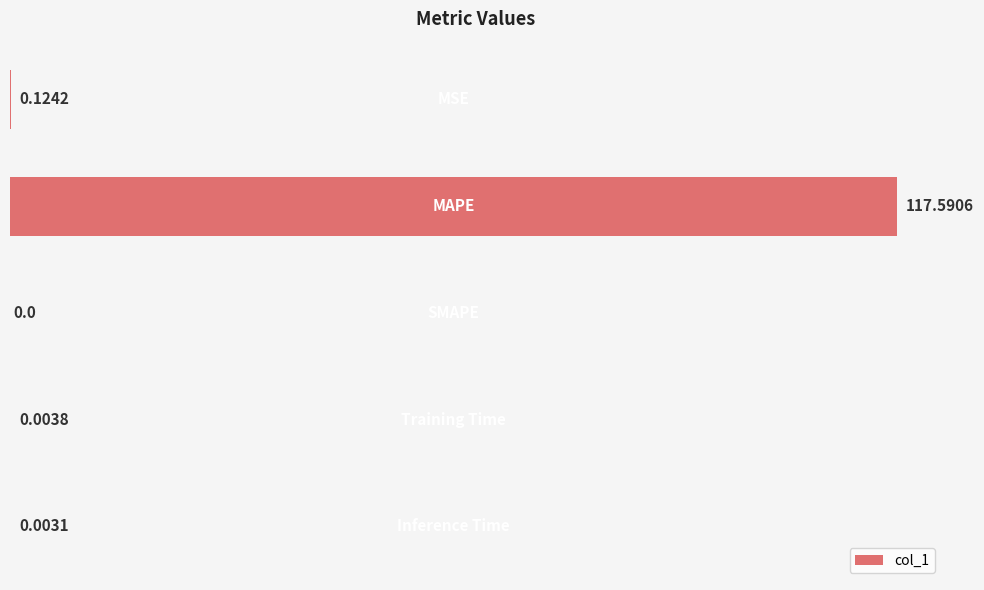

What is the difference between the maximum and minimum values?

117.6